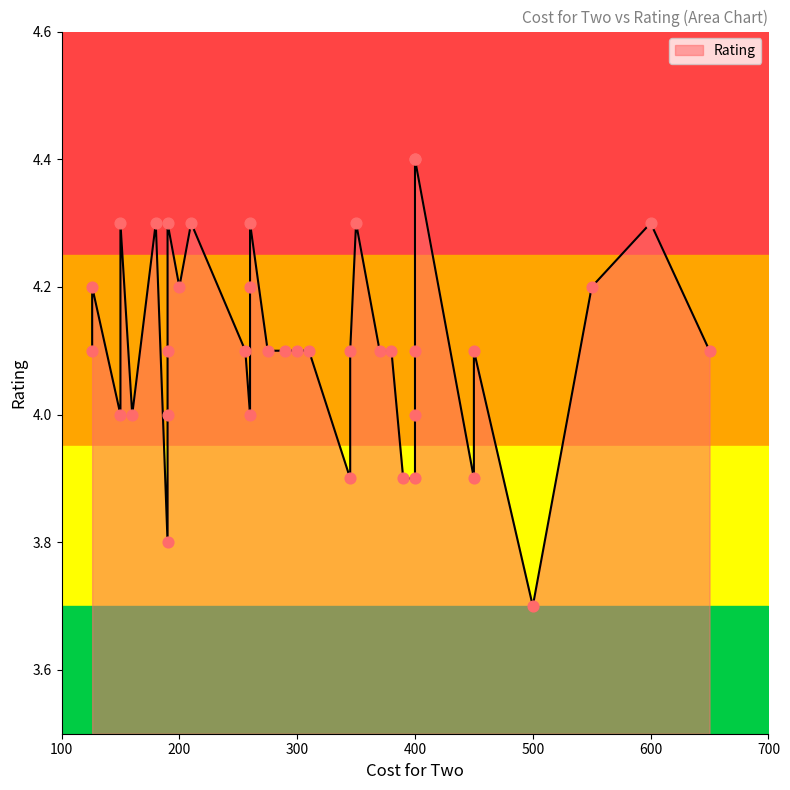

Between 350 and 390, which is larger?

350